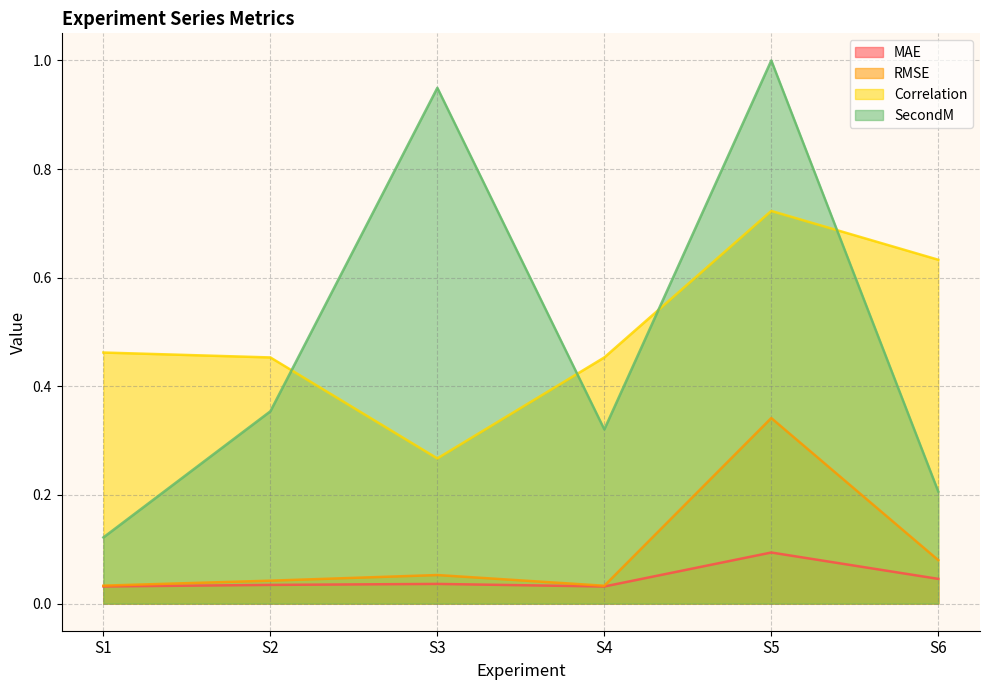

Reading left to right, transcribe all the data shown in this chart.

MAE: 0.0	0.0	0.0	0.0	0.1	0.0
RMSE: 0.0	0.0	0.1	0.0	0.3	0.1
Correlation: 0.5	0.5	0.3	0.5	0.7	0.6
SecondM: 0.1	0.4	0.9	0.3	1.0	0.2